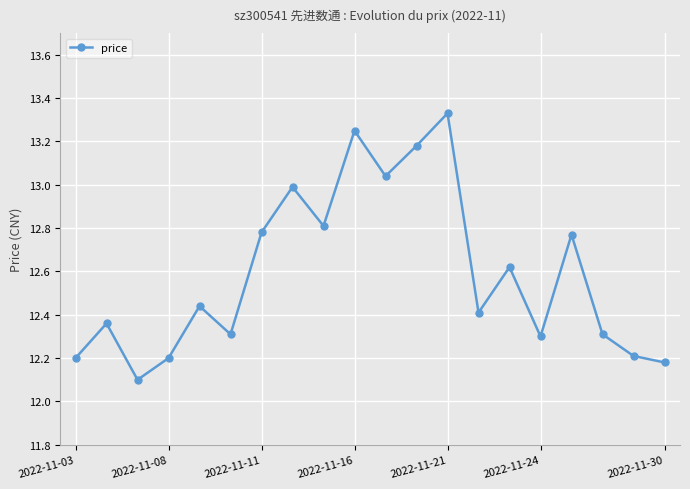

True or false: the data has more than 1 interior local peaks.

True